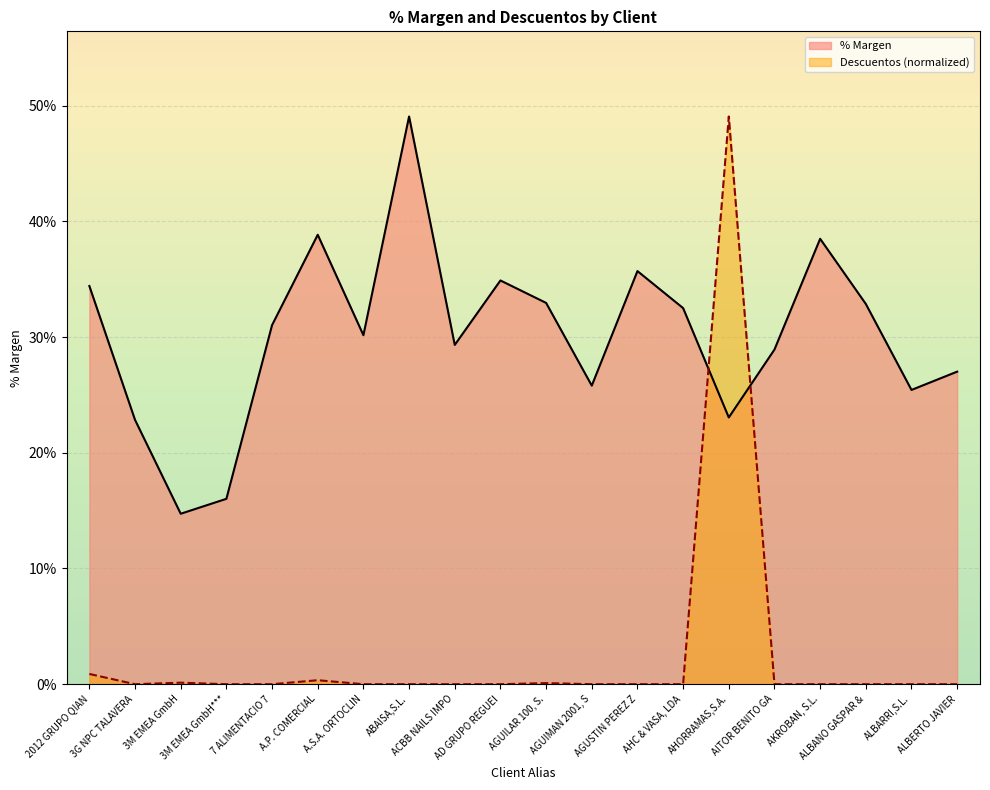

At which category does the chart reach its peak across all series?

ABAISA,S.L.